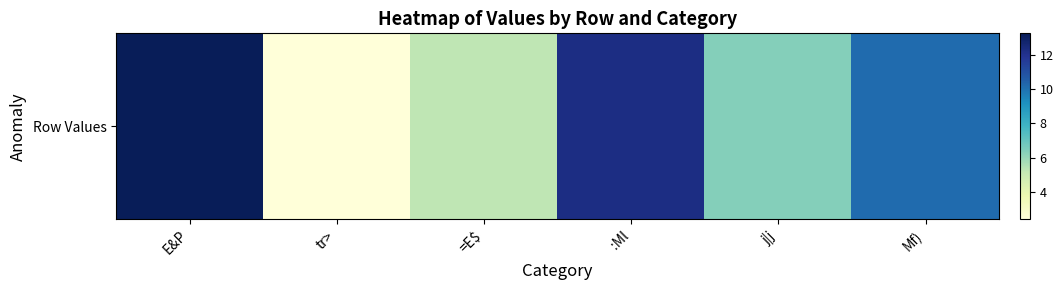

What is the change in value from :Ml to Mf)?

-2.1